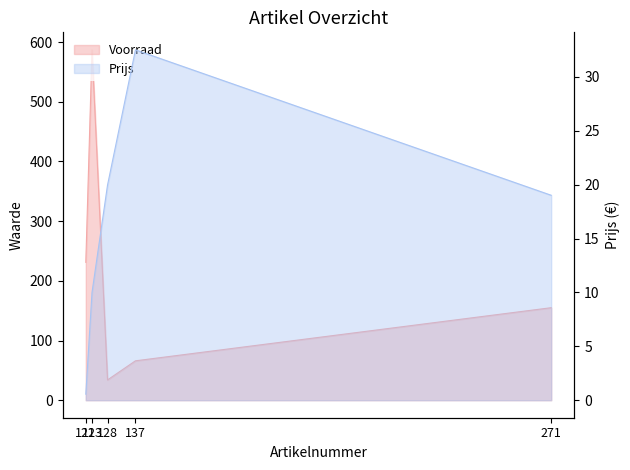

Which series changed the most between 123 and 128?

Voorraad